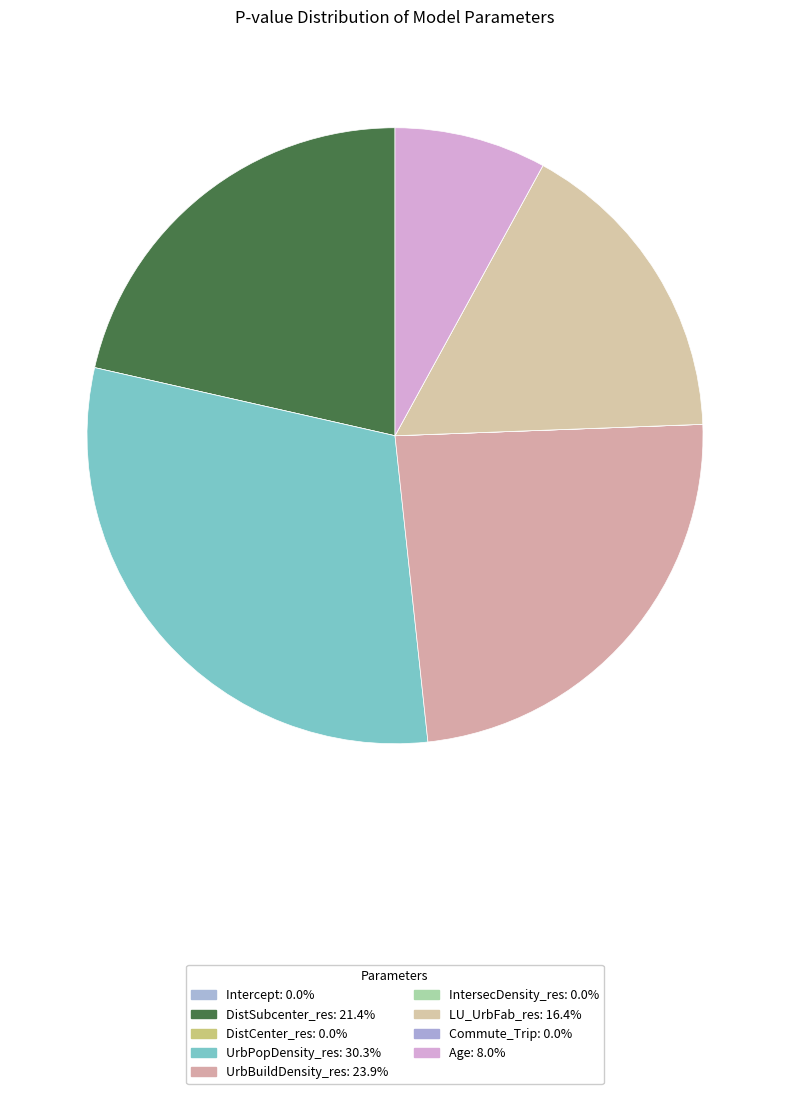

What is the smallest slice in the pie chart?

Commute_Trip